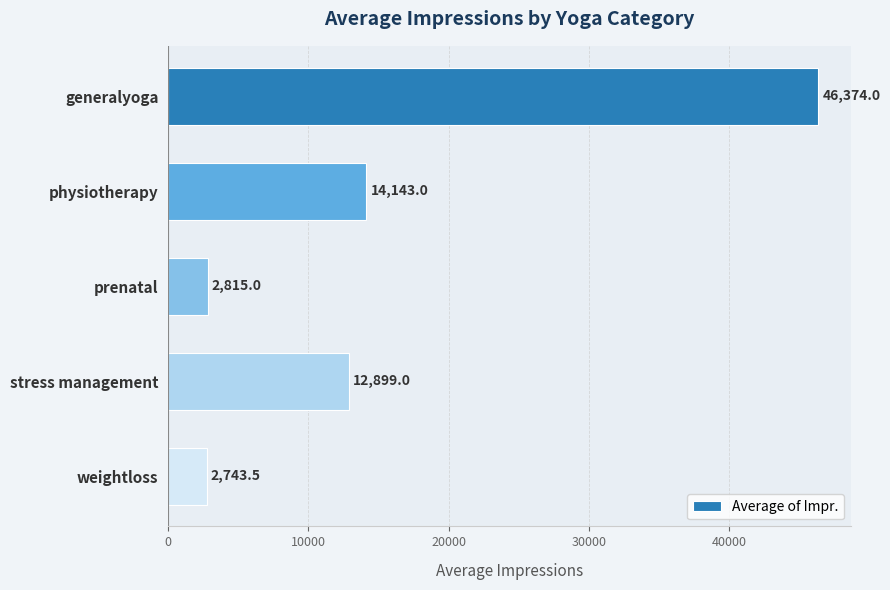

Reading bottom to top, extract all data points from this chart.

weightloss=2743.5	stress management=12899.0	prenatal=2815.0	physiotherapy=14143.0	generalyoga=46374.0